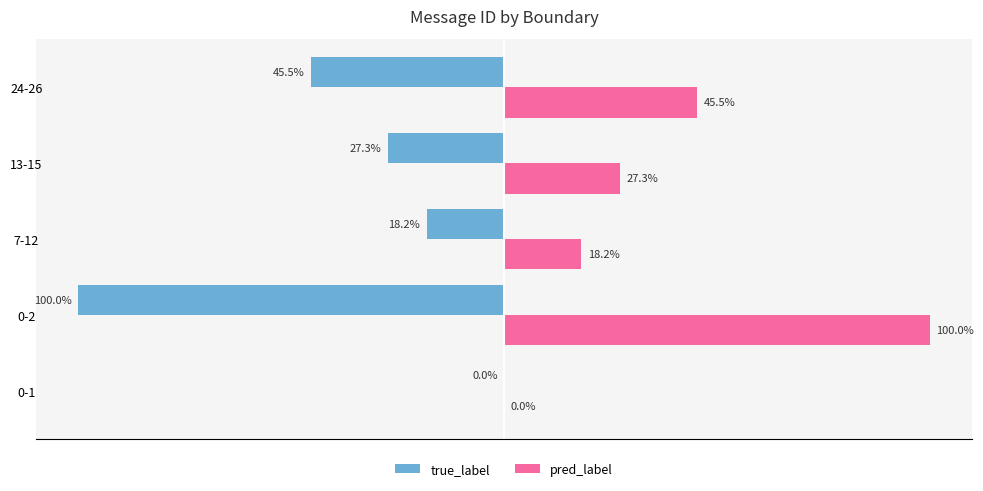

At which label is true_label closest to -50?

24-26